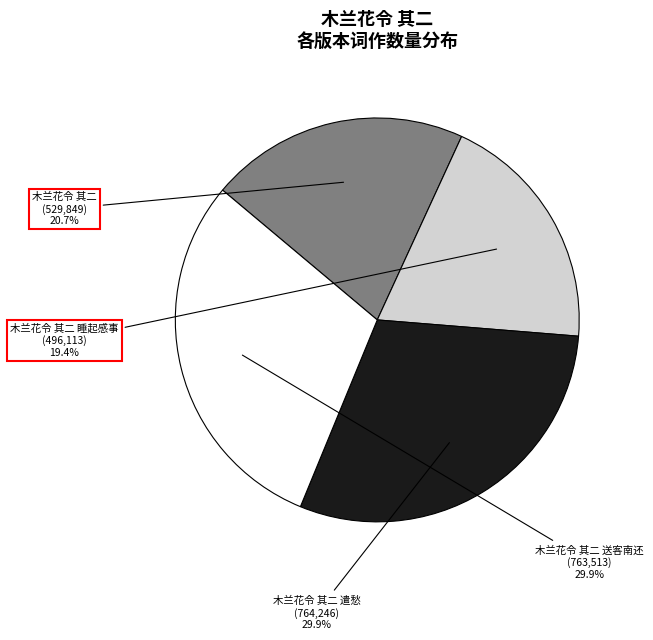

Between 木兰花令 其二 and 木兰花令 其二 送客南还, which is larger?

木兰花令 其二 送客南还